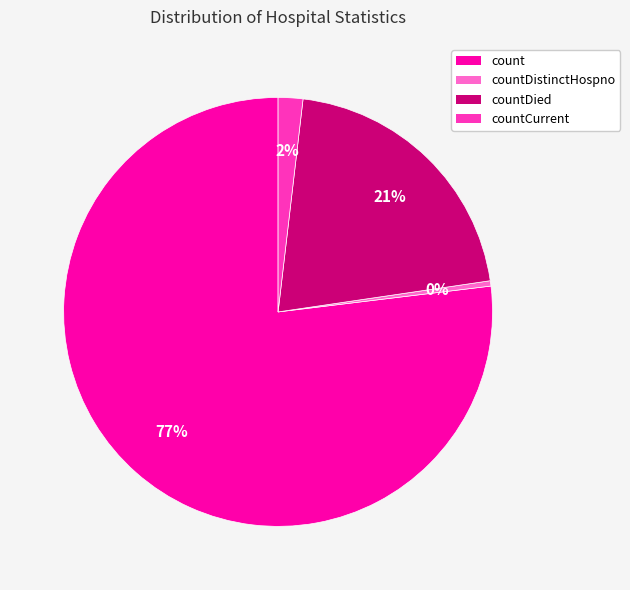

Is there a majority slice in this chart?

Yes